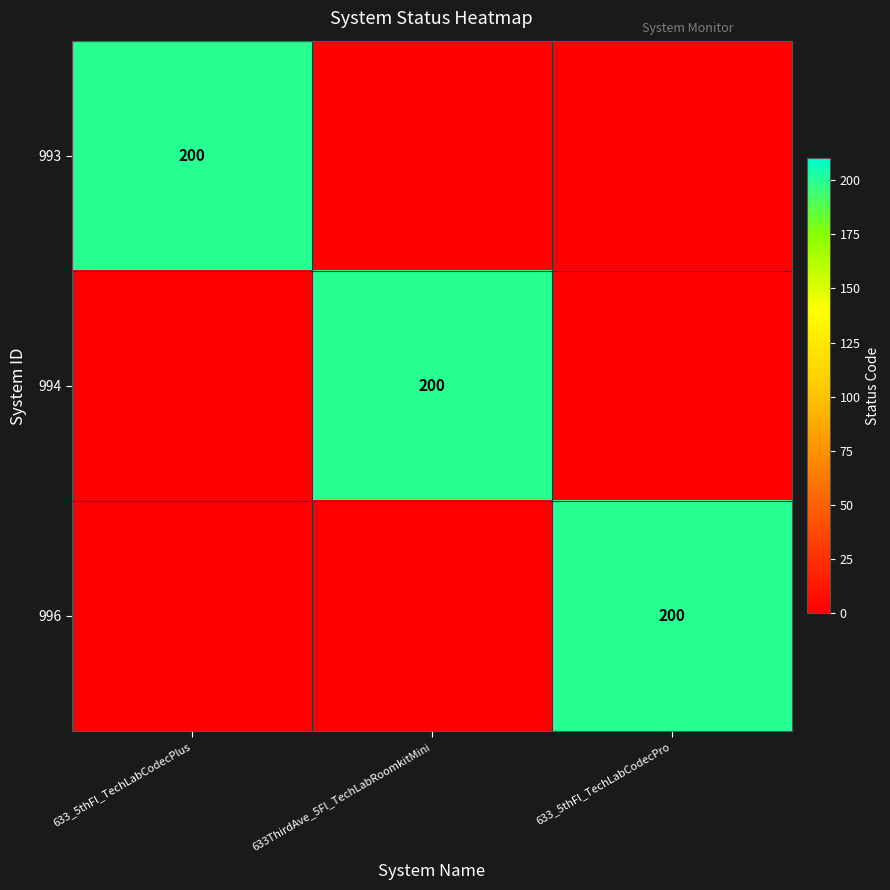

The 993 series shows 200 at 633_5thFl_TechLabCodecPlus. True or false?

True